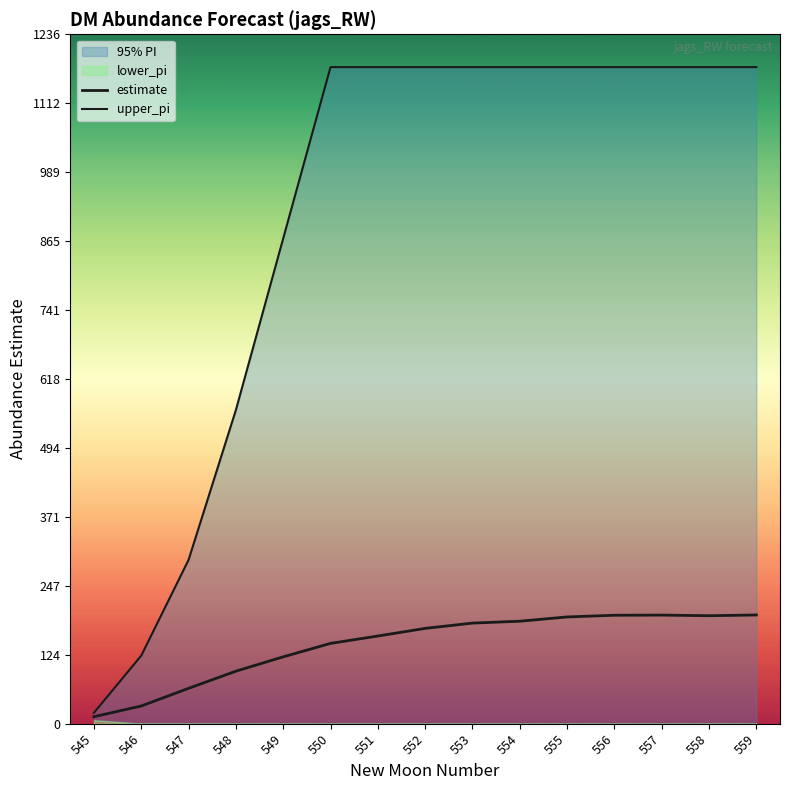

What is the value of the upper_pi point at the 2nd from the left?

122.0